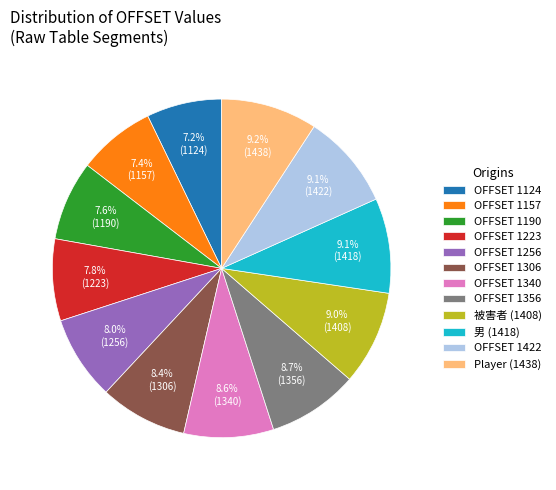

Does OFFSET 1190 account for over 50% of the chart?

No